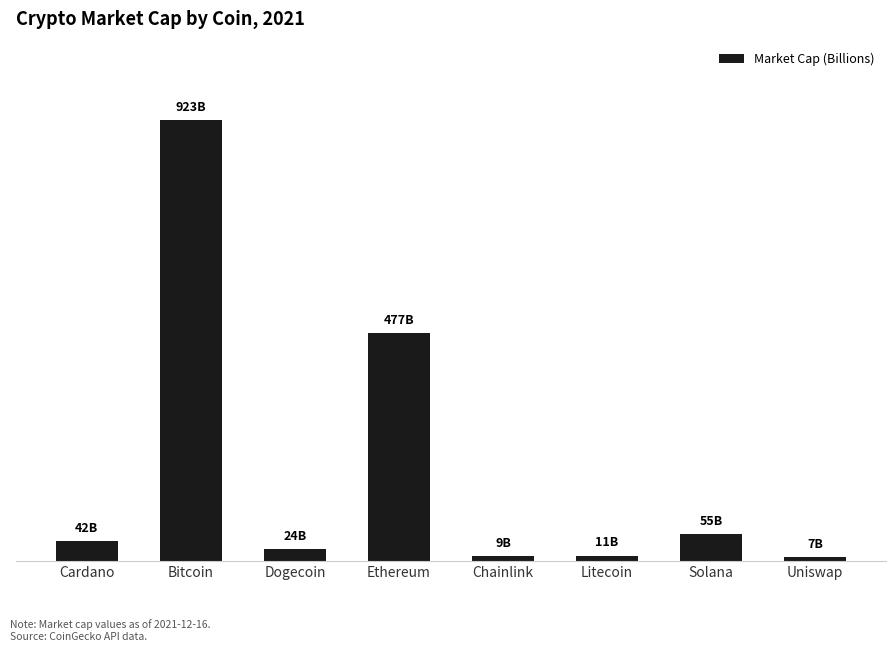

Does the chart contain any negative values?

No